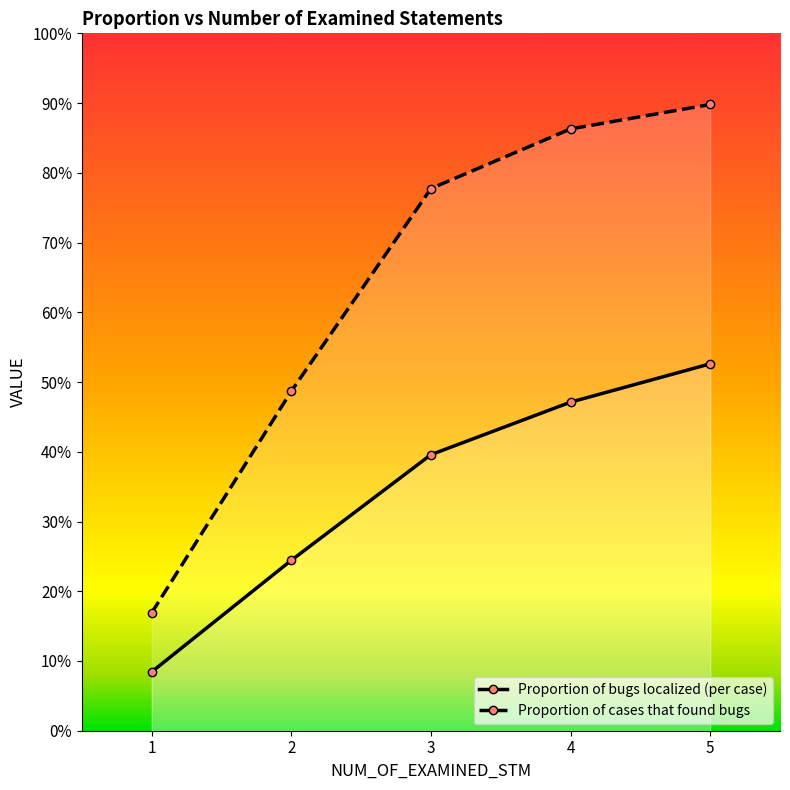

Which series has the largest total across all categories?

Proportion of cases that found bugs